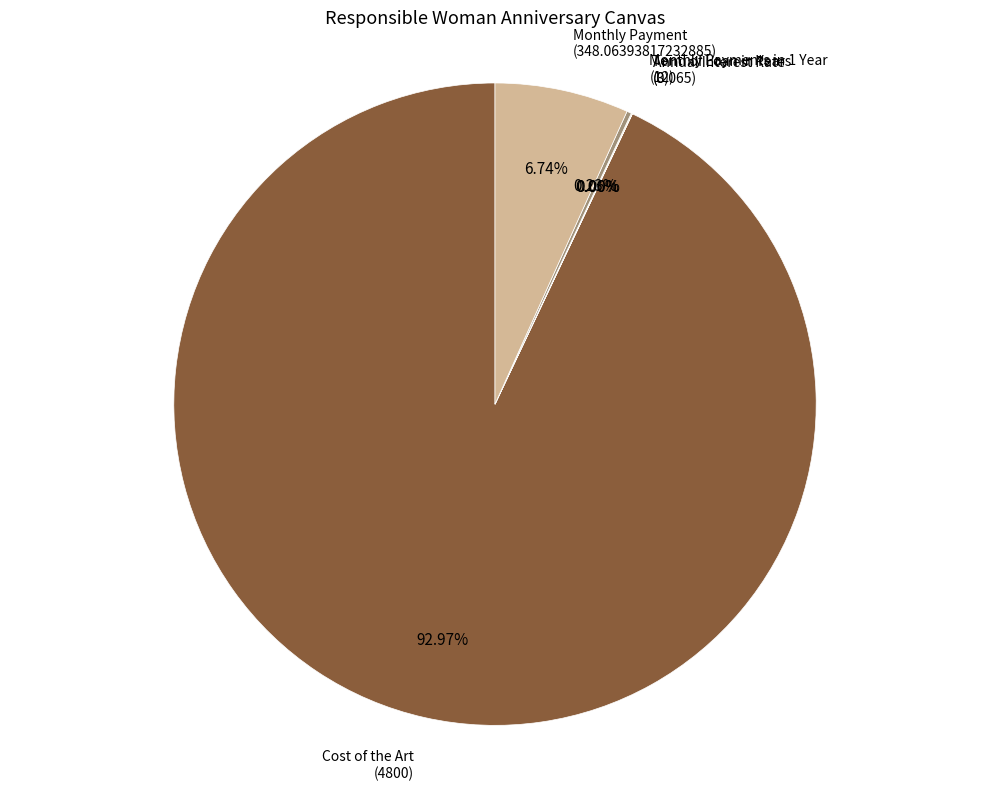

Is there any slice that represents more than half of the pie?

Yes